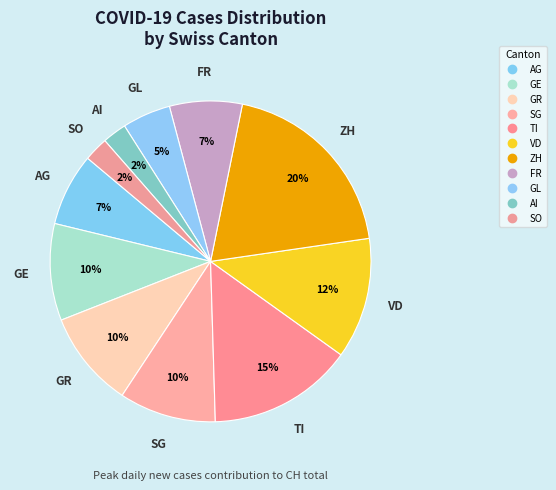

Does TI represent more than half of the total?

No